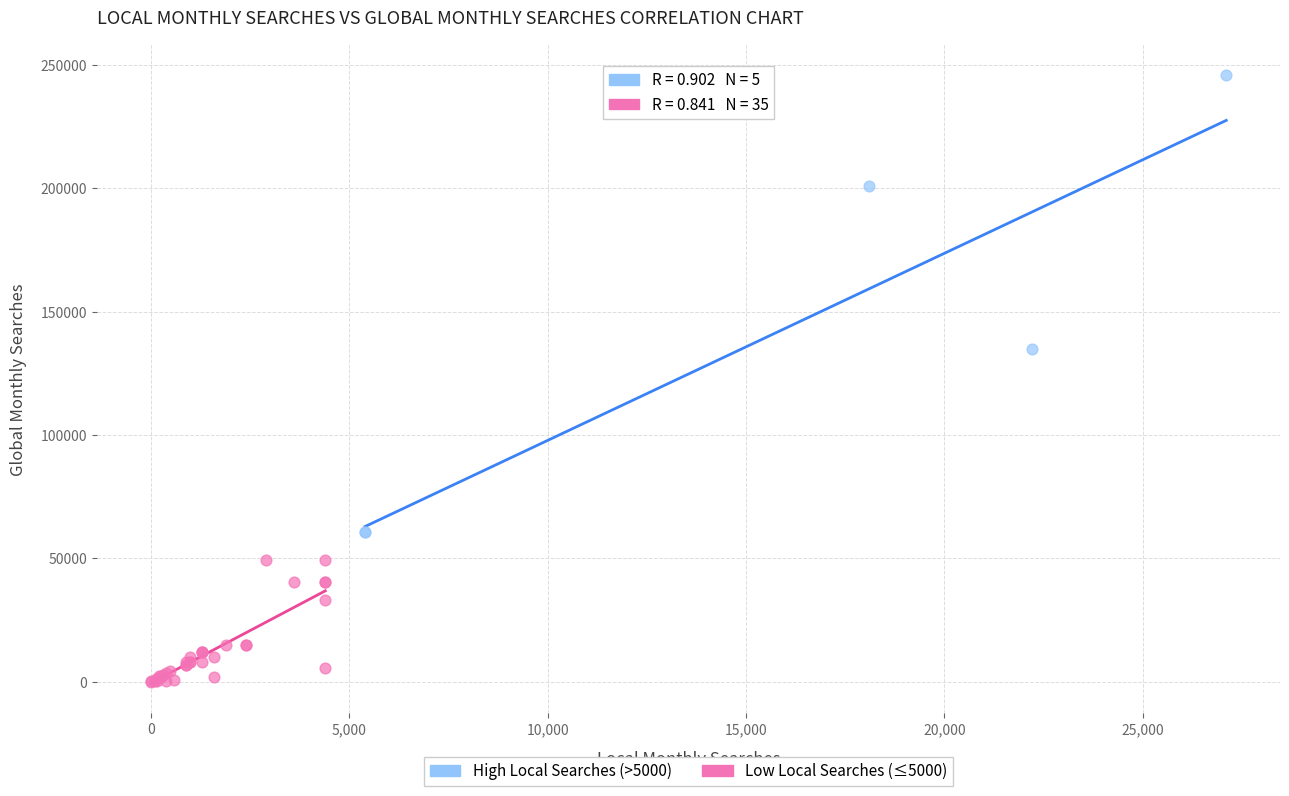

Which series has the widest spread of Y values?

High Local Searches (>5000)